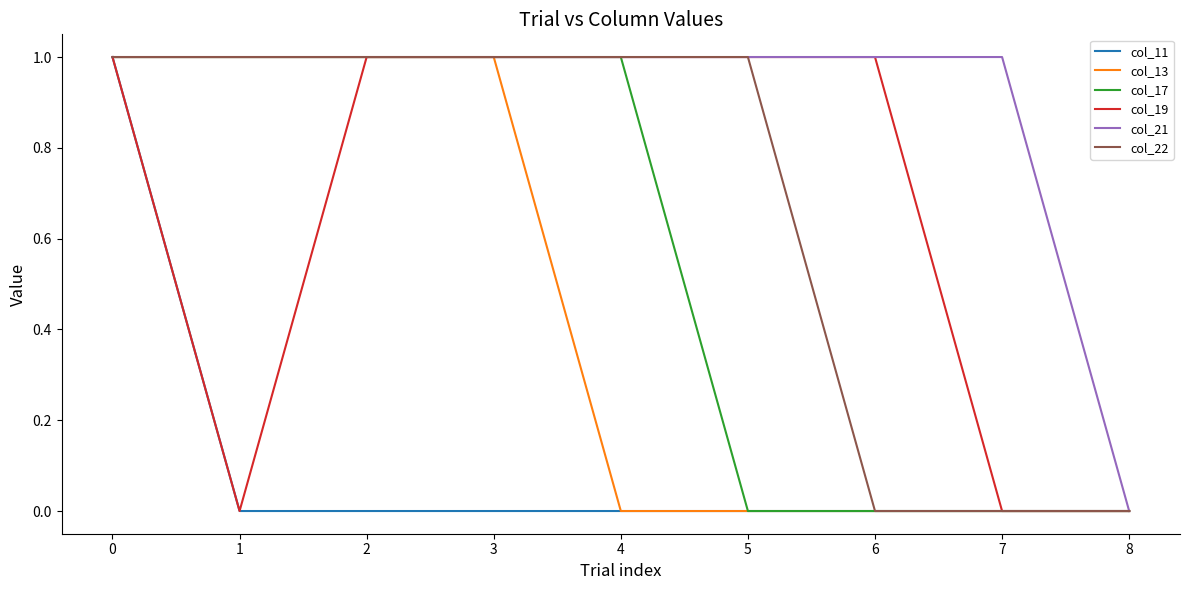

Count the number of data series in this chart.

6